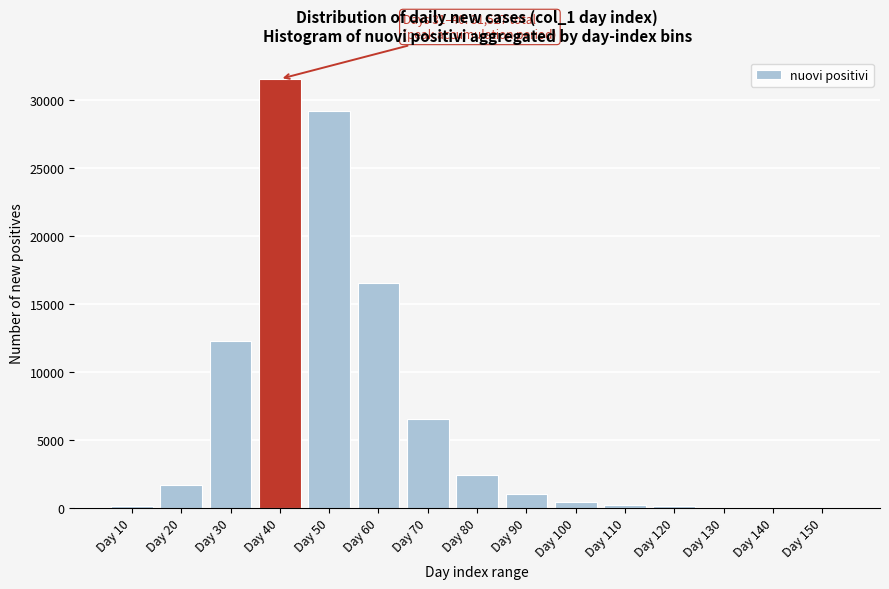

What is the sum of all values?

102218